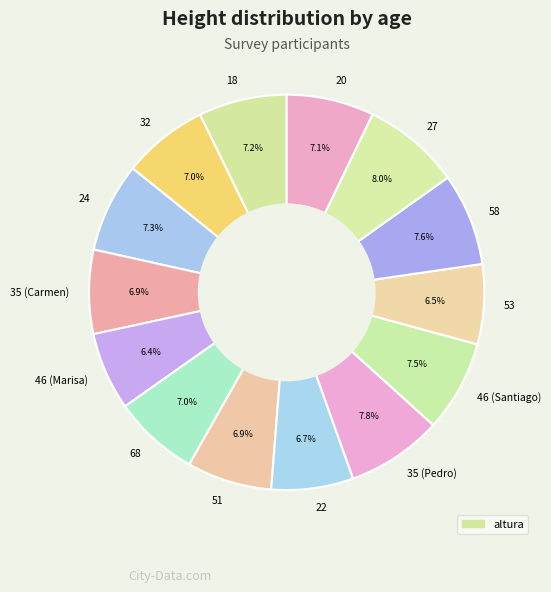

Approximately how many times larger is the value at 27 compared to 24?

1.1